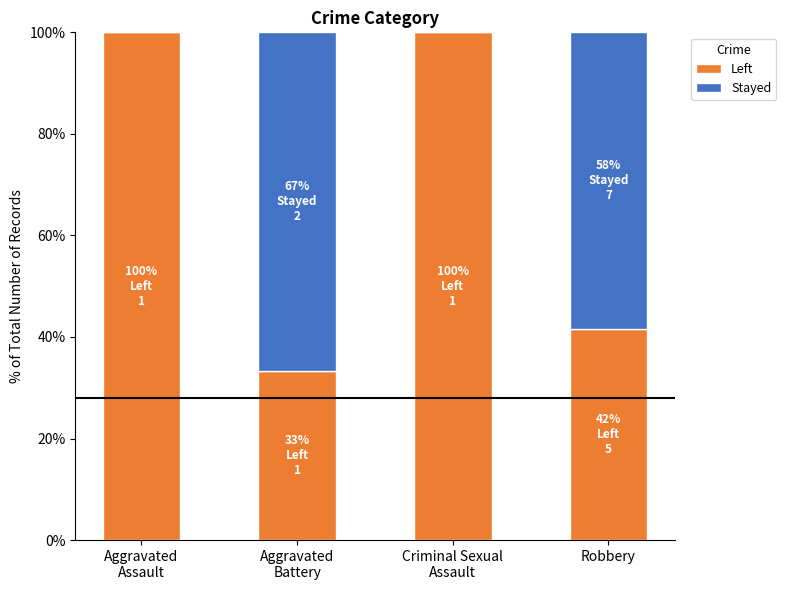

What is the sum of all Left values?

275.0